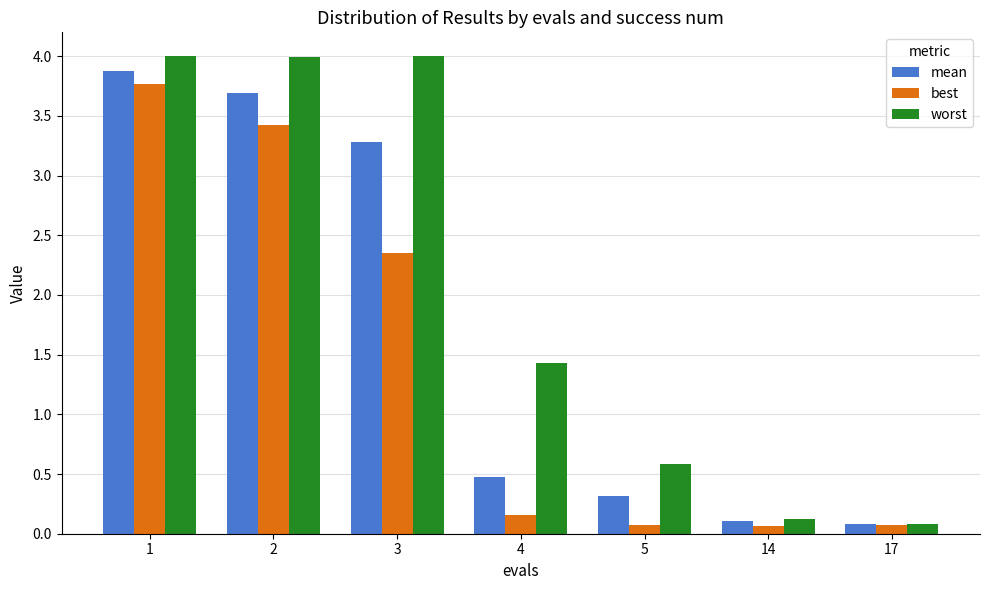

Rank the series at 5 from lowest to highest value.

best, mean, worst